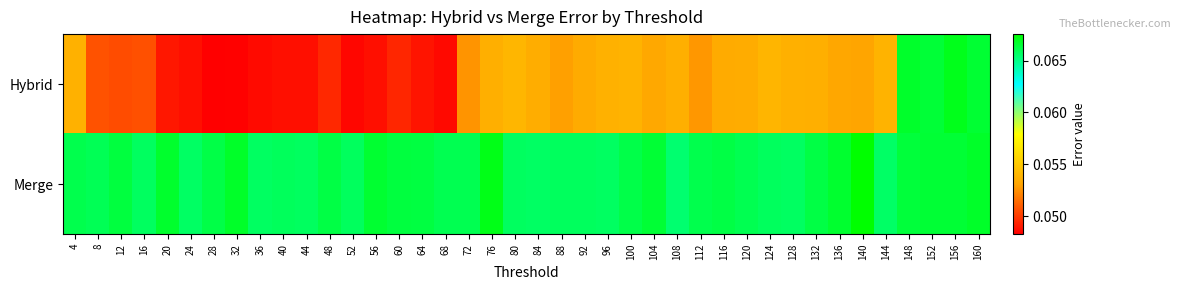

What is the total value across all series at 156?

0.1